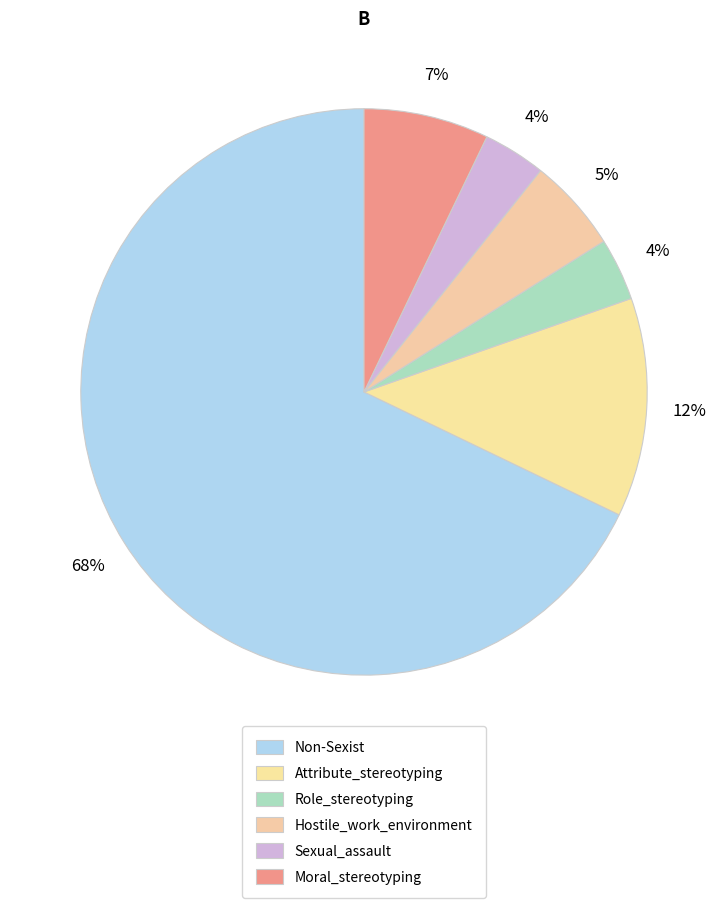

To the nearest percent, what is the combined percentage of Role_stereotyping and Non-Sexist?

71%